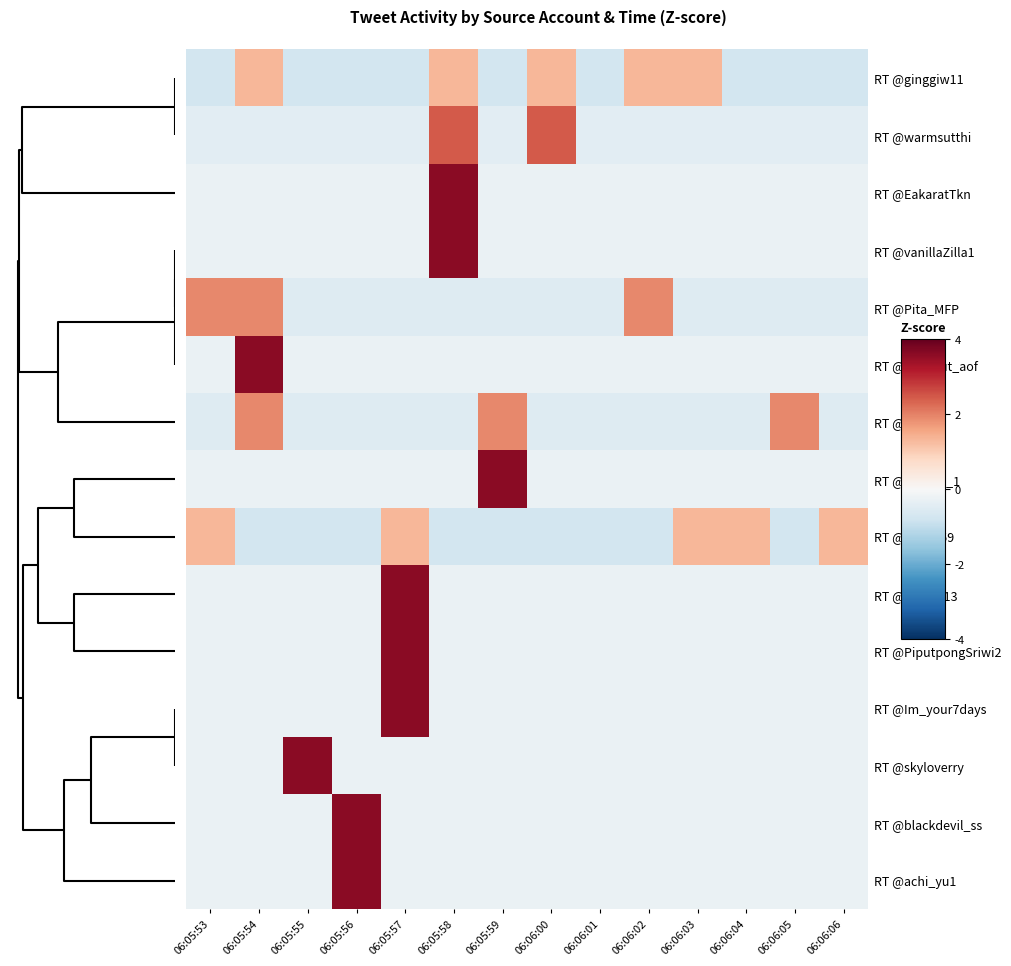

Reading left to right, extract all data points from this chart.

RT @ginggiw11: 06:05:53=-0.7	06:05:54=1.3	06:05:55=-0.7	06:05:56=-0.7	06:05:57=-0.7	06:05:58=1.3	06:05:59=-0.7	06:06:00=1.3	06:06:01=-0.7	06:06:02=1.3	06:06:03=1.3	06:06:04=-0.7	06:06:05=-0.7	06:06:06=-0.7
RT @warmsutthi: 06:05:53=-0.4	06:05:54=-0.4	06:05:55=-0.4	06:05:56=-0.4	06:05:57=-0.4	06:05:58=2.4	06:05:59=-0.4	06:06:00=2.4	06:06:01=-0.4	06:06:02=-0.4	06:06:03=-0.4	06:06:04=-0.4	06:06:05=-0.4	06:06:06=-0.4
RT @EakaratTkn: 06:05:53=-0.3	06:05:54=-0.3	06:05:55=-0.3	06:05:56=-0.3	06:05:57=-0.3	06:05:58=3.6	06:05:59=-0.3	06:06:00=-0.3	06:06:01=-0.3	06:06:02=-0.3	06:06:03=-0.3	06:06:04=-0.3	06:06:05=-0.3	06:06:06=-0.3
RT @vanillaZilla1: 06:05:53=-0.3	06:05:54=-0.3	06:05:55=-0.3	06:05:56=-0.3	06:05:57=-0.3	06:05:58=3.6	06:05:59=-0.3	06:06:00=-0.3	06:06:01=-0.3	06:06:02=-0.3	06:06:03=-0.3	06:06:04=-0.3	06:06:05=-0.3	06:06:06=-0.3
RT @Pita_MFP: 06:05:53=1.9	06:05:54=1.9	06:05:55=-0.5	06:05:56=-0.5	06:05:57=-0.5	06:05:58=-0.5	06:05:59=-0.5	06:06:00=-0.5	06:06:01=-0.5	06:06:02=1.9	06:06:03=-0.5	06:06:04=-0.5	06:06:05=-0.5	06:06:06=-0.5
RT @witsarut_aof: 06:05:53=-0.3	06:05:54=3.6	06:05:55=-0.3	06:05:56=-0.3	06:05:57=-0.3	06:05:58=-0.3	06:05:59=-0.3	06:06:00=-0.3	06:06:01=-0.3	06:06:02=-0.3	06:06:03=-0.3	06:06:04=-0.3	06:06:05=-0.3	06:06:06=-0.3
RT @imlnyl: 06:05:53=-0.5	06:05:54=1.9	06:05:55=-0.5	06:05:56=-0.5	06:05:57=-0.5	06:05:58=-0.5	06:05:59=1.9	06:06:00=-0.5	06:06:01=-0.5	06:06:02=-0.5	06:06:03=-0.5	06:06:04=-0.5	06:06:05=1.9	06:06:06=-0.5
RT @nneww_1: 06:05:53=-0.3	06:05:54=-0.3	06:05:55=-0.3	06:05:56=-0.3	06:05:57=-0.3	06:05:58=-0.3	06:05:59=3.6	06:06:00=-0.3	06:06:01=-0.3	06:06:02=-0.3	06:06:03=-0.3	06:06:04=-0.3	06:06:05=-0.3	06:06:06=-0.3
RT @gdh2559: 06:05:53=1.3	06:05:54=-0.7	06:05:55=-0.7	06:05:56=-0.7	06:05:57=1.3	06:05:58=-0.7	06:05:59=-0.7	06:06:00=-0.7	06:06:01=-0.7	06:06:02=-0.7	06:06:03=1.3	06:06:04=1.3	06:06:05=-0.7	06:06:06=1.3
RT @kt_13_13: 06:05:53=-0.3	06:05:54=-0.3	06:05:55=-0.3	06:05:56=-0.3	06:05:57=3.6	06:05:58=-0.3	06:05:59=-0.3	06:06:00=-0.3	06:06:01=-0.3	06:06:02=-0.3	06:06:03=-0.3	06:06:04=-0.3	06:06:05=-0.3	06:06:06=-0.3
RT @PiputpongSriwi2: 06:05:53=-0.3	06:05:54=-0.3	06:05:55=-0.3	06:05:56=-0.3	06:05:57=3.6	06:05:58=-0.3	06:05:59=-0.3	06:06:00=-0.3	06:06:01=-0.3	06:06:02=-0.3	06:06:03=-0.3	06:06:04=-0.3	06:06:05=-0.3	06:06:06=-0.3
RT @Im_your7days: 06:05:53=-0.3	06:05:54=-0.3	06:05:55=-0.3	06:05:56=-0.3	06:05:57=3.6	06:05:58=-0.3	06:05:59=-0.3	06:06:00=-0.3	06:06:01=-0.3	06:06:02=-0.3	06:06:03=-0.3	06:06:04=-0.3	06:06:05=-0.3	06:06:06=-0.3
RT @skyloverry: 06:05:53=-0.3	06:05:54=-0.3	06:05:55=3.6	06:05:56=-0.3	06:05:57=-0.3	06:05:58=-0.3	06:05:59=-0.3	06:06:00=-0.3	06:06:01=-0.3	06:06:02=-0.3	06:06:03=-0.3	06:06:04=-0.3	06:06:05=-0.3	06:06:06=-0.3
RT @blackdevil_ss: 06:05:53=-0.3	06:05:54=-0.3	06:05:55=-0.3	06:05:56=3.6	06:05:57=-0.3	06:05:58=-0.3	06:05:59=-0.3	06:06:00=-0.3	06:06:01=-0.3	06:06:02=-0.3	06:06:03=-0.3	06:06:04=-0.3	06:06:05=-0.3	06:06:06=-0.3
RT @achi_yu1: 06:05:53=-0.3	06:05:54=-0.3	06:05:55=-0.3	06:05:56=3.6	06:05:57=-0.3	06:05:58=-0.3	06:05:59=-0.3	06:06:00=-0.3	06:06:01=-0.3	06:06:02=-0.3	06:06:03=-0.3	06:06:04=-0.3	06:06:05=-0.3	06:06:06=-0.3